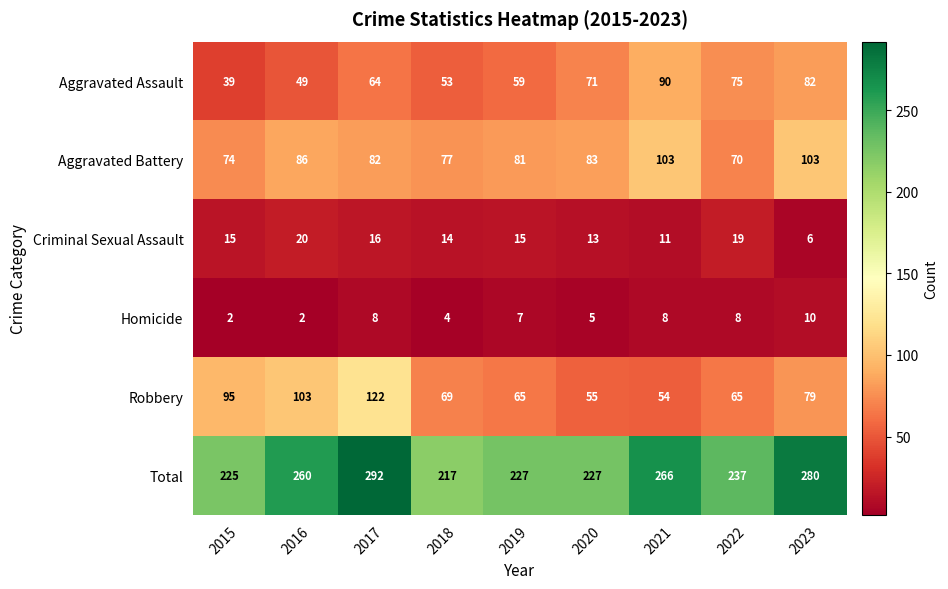

At which category is the sum across all series the highest?

2017